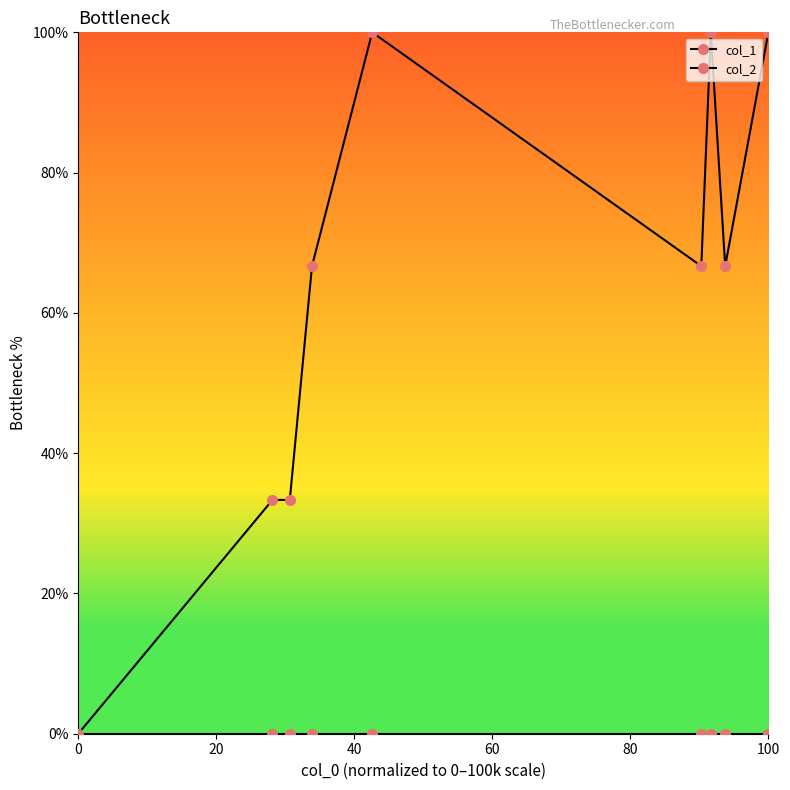

How many categories are shown in the chart?

9